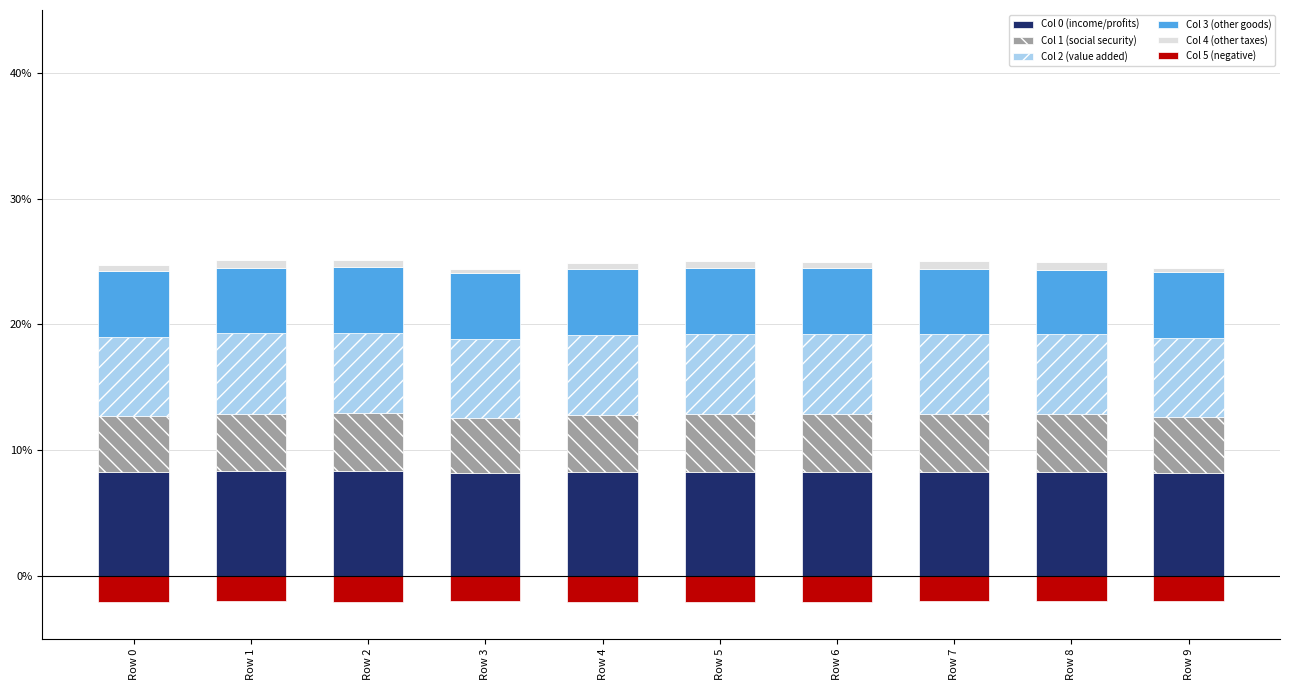

What is the approximate value of Col 0 (income/profits) at Row 7?

0.1